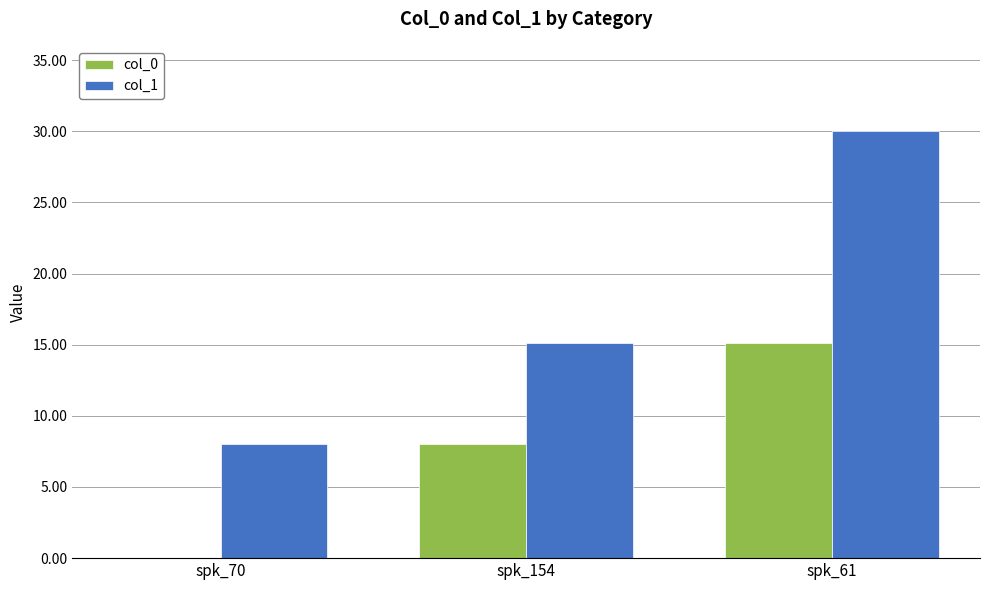

What is the greatest value displayed?

30.0